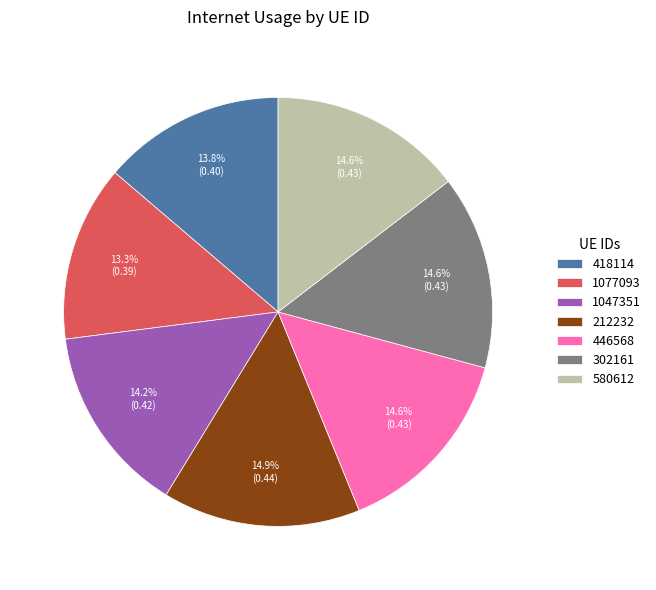

Is 1047351 the majority of the pie?

No